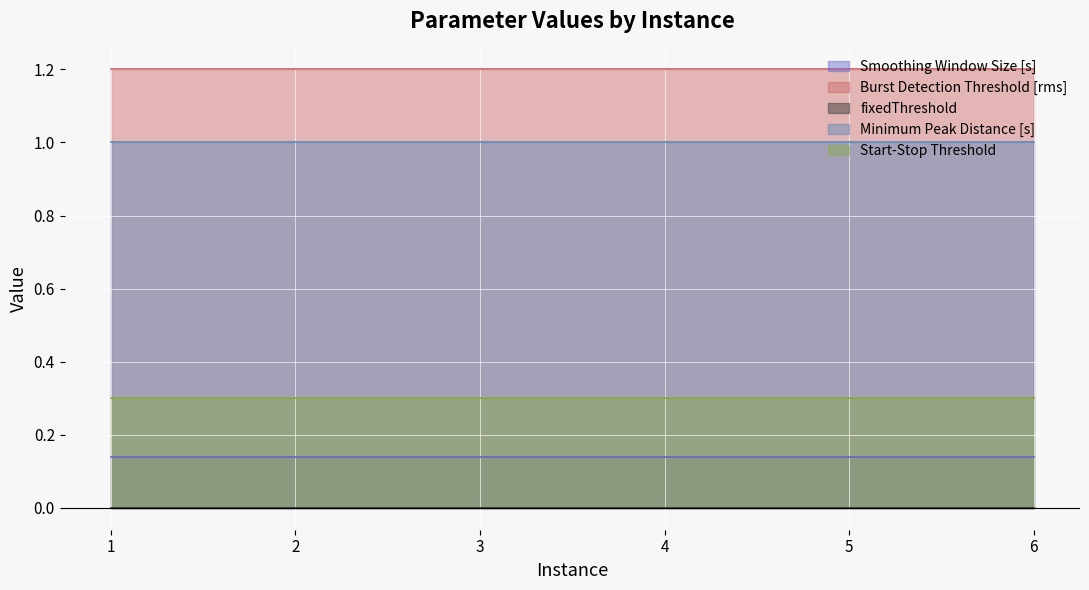

True or false: fixedThreshold and Burst Detection Threshold [rms] intersect in this chart.

False